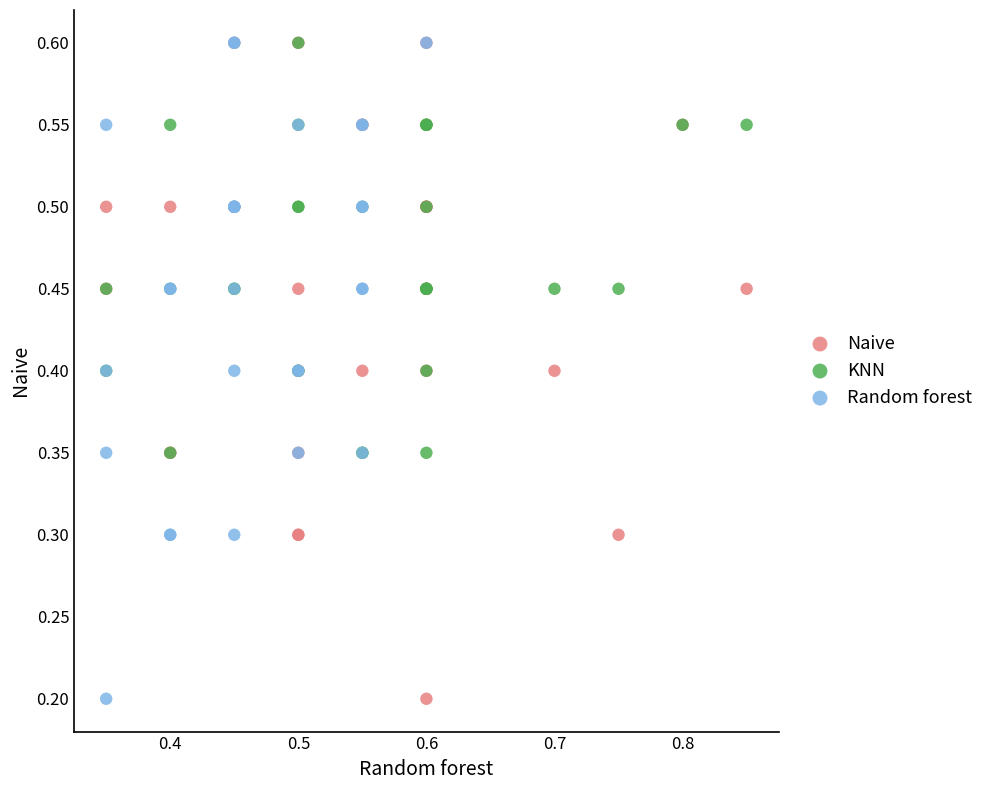

What are all the series names shown in the legend?

Naive, KNN, Random forest